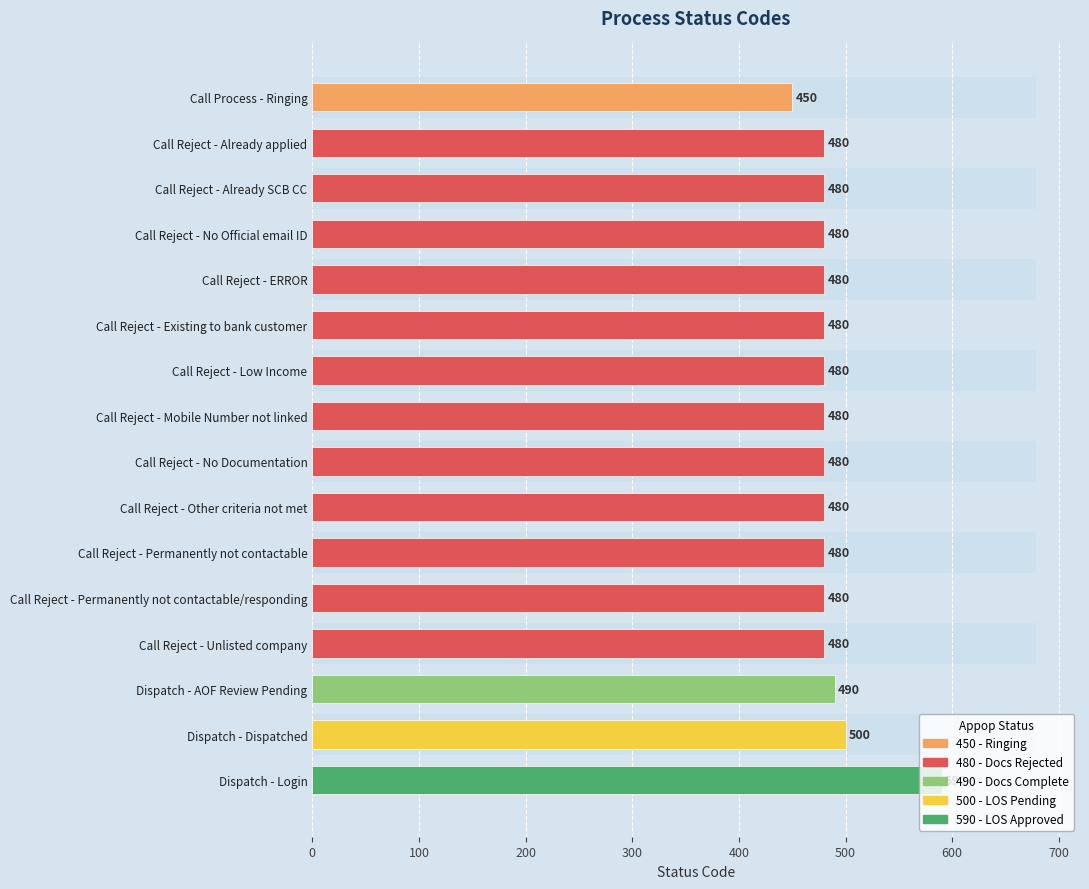

What value does the data have at Call Reject - Permanently not contactable, to the nearest 50?

500